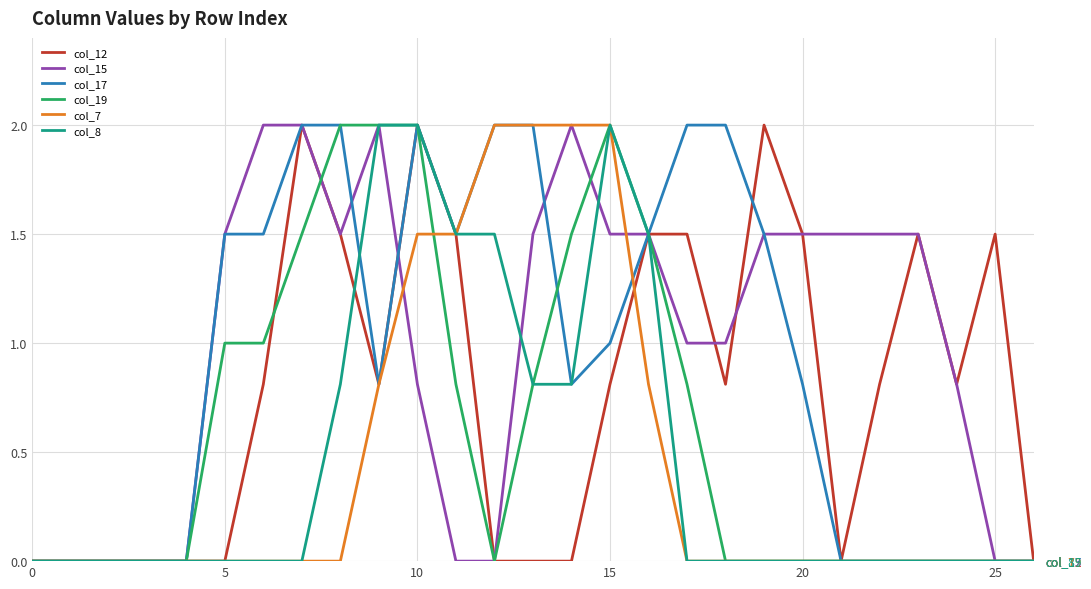

Reading left to right, transcribe all the data shown in this chart.

col_12: 0.0	0.0	0.0	0.0	0.0	0.0	0.8	2.0	1.5	0.8	2.0	1.5	0.0	0.0	0.0	0.8	1.5	1.5	0.8	2.0	1.5	0.0	0.8	1.5	0.8	1.5	0.0
col_15: 0.0	0.0	0.0	0.0	0.0	1.5	2.0	2.0	1.5	2.0	0.8	0.0	0.0	1.5	2.0	1.5	1.5	1.0	1.0	1.5	1.5	1.5	1.5	1.5	0.8	0.0	0.0
col_17: 0.0	0.0	0.0	0.0	0.0	1.5	1.5	2.0	2.0	0.8	2.0	1.5	2.0	2.0	0.8	1.0	1.5	2.0	2.0	1.5	0.8	0.0	0.0	0.0	0.0	0.0	0.0
col_19: 0.0	0.0	0.0	0.0	0.0	1.0	1.0	1.5	2.0	2.0	2.0	0.8	0.0	0.8	1.5	2.0	1.5	0.8	0.0	0.0	0.0	0.0	0.0	0.0	0.0	0.0	0.0
col_7: 0.0	0.0	0.0	0.0	0.0	0.0	0.0	0.0	0.0	0.8	1.5	1.5	2.0	2.0	2.0	2.0	0.8	0.0	0.0	0.0	0.0	0.0	0.0	0.0	0.0	0.0	0.0
col_8: 0.0	0.0	0.0	0.0	0.0	0.0	0.0	0.0	0.8	2.0	2.0	1.5	1.5	0.8	0.8	2.0	1.5	0.0	0.0	0.0	0.0	0.0	0.0	0.0	0.0	0.0	0.0